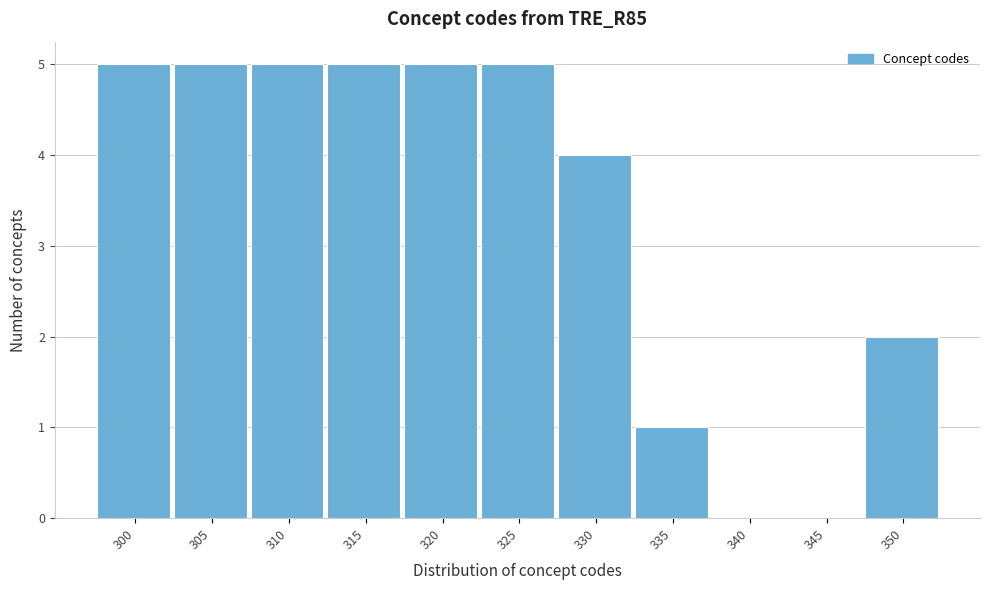

Reading left to right, list all the values displayed in this chart.

300=5	305=5	310=5	315=5	320=5	325=5	330=4	335=1	340=0	345=0	350=2